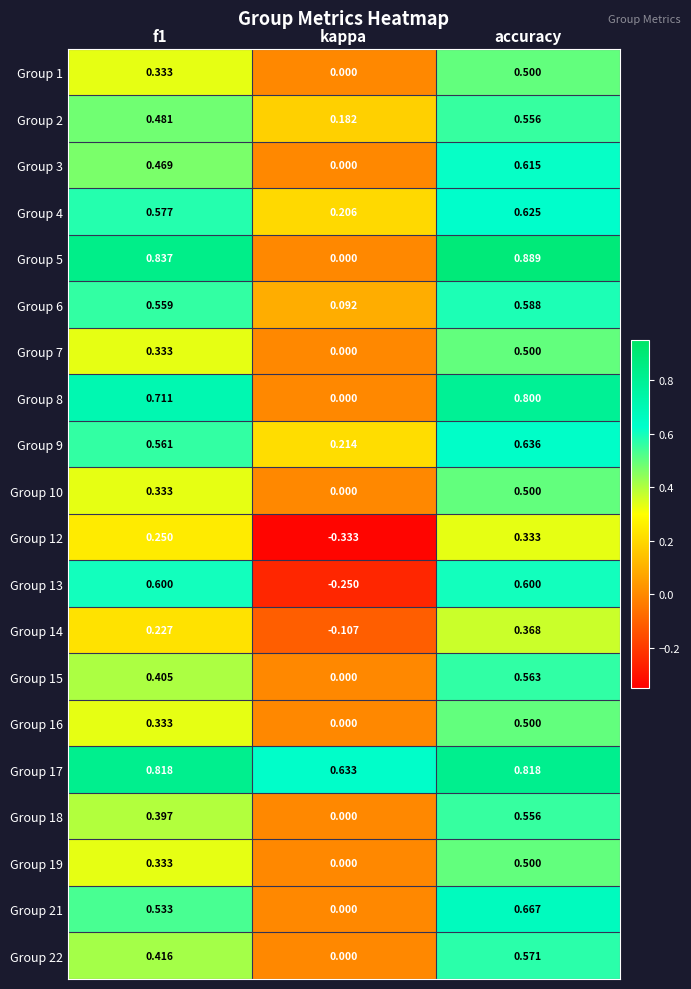

Which series has the largest total across all categories?

Group 17